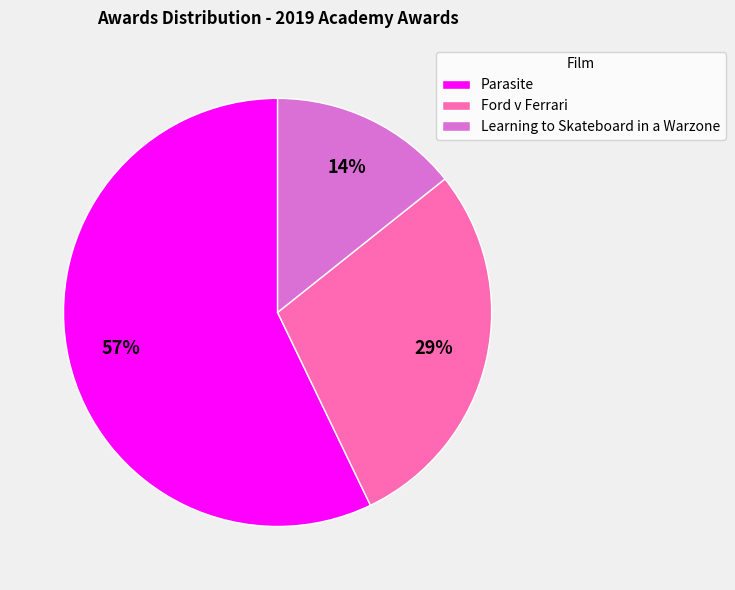

What is the smallest slice in the pie chart?

Learning to Skateboard in a Warzone